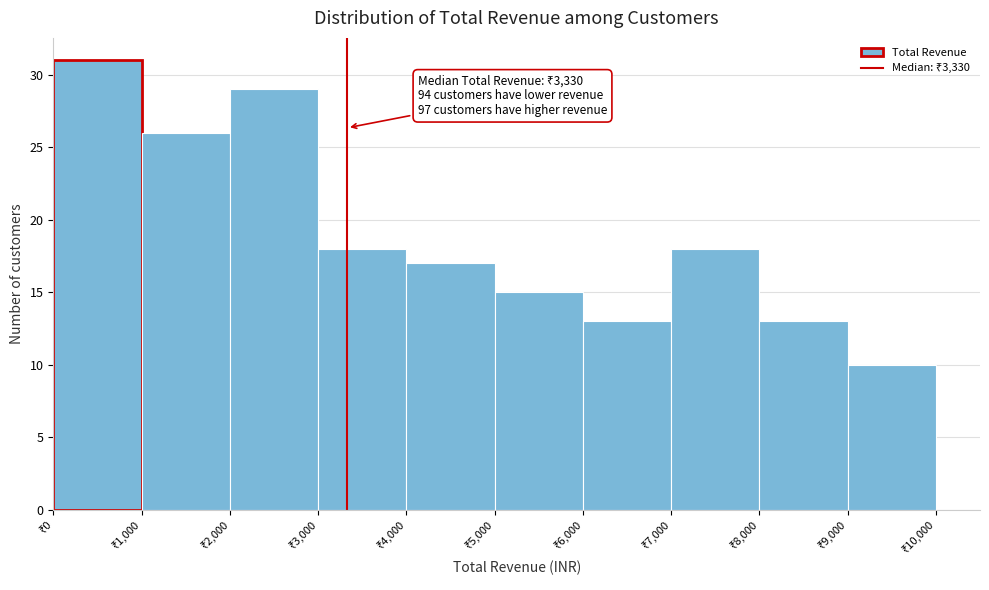

Over which range of the x-axis is the bar tallest?

0 to 1000